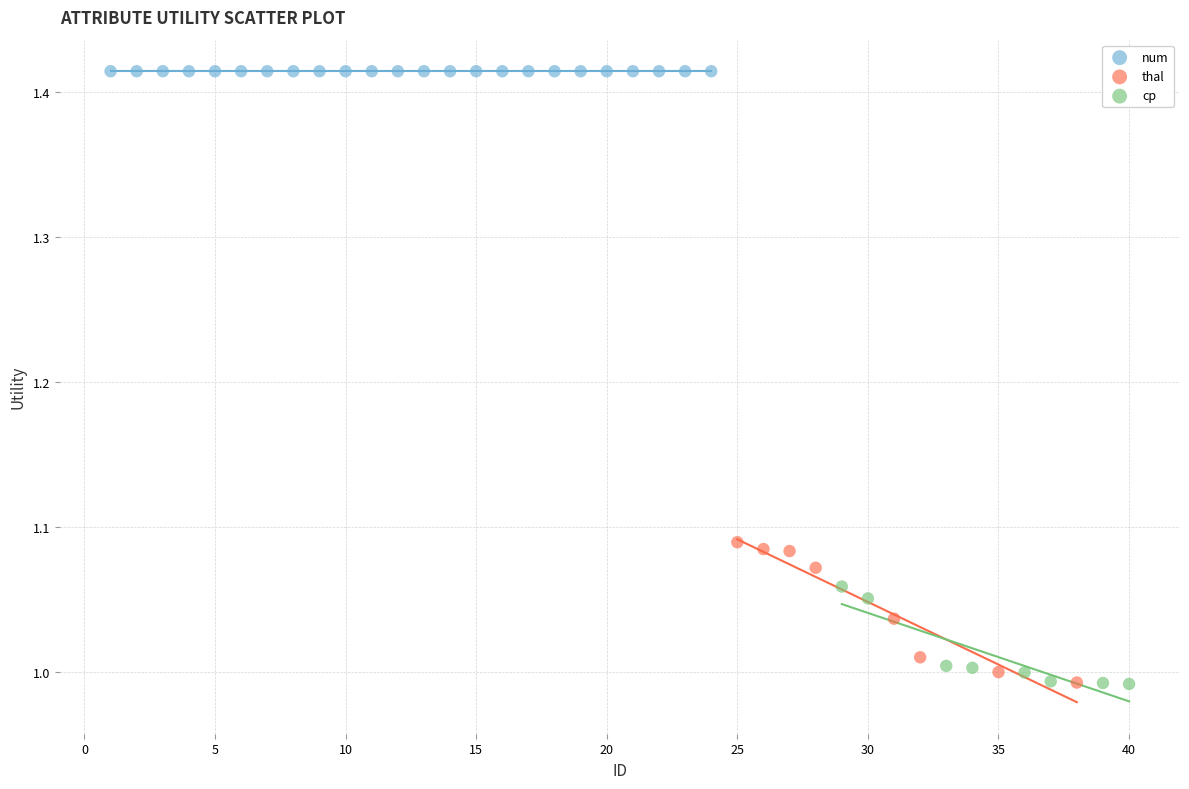

Which series contains the highest Y value?

num